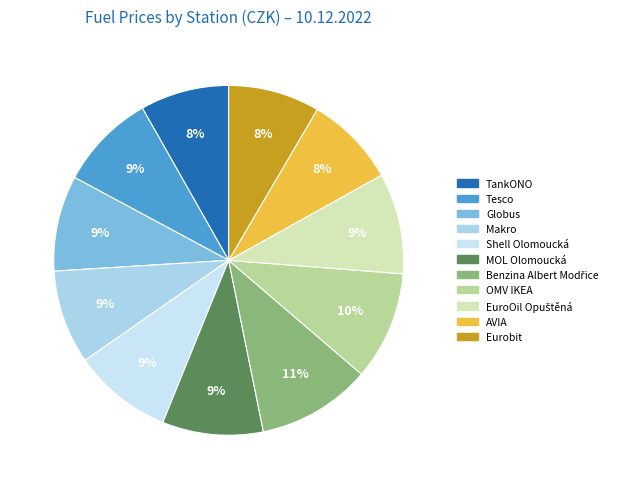

Does any single category account for the majority?

No